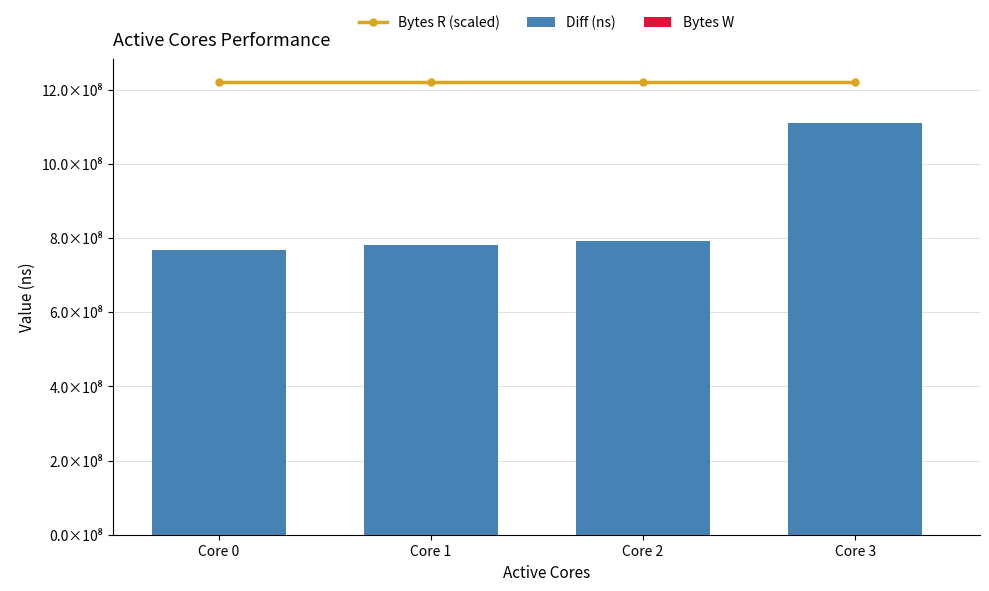

True or false: Bytes R (scaled) has a value of 1220964045.4 at Core 0.

True